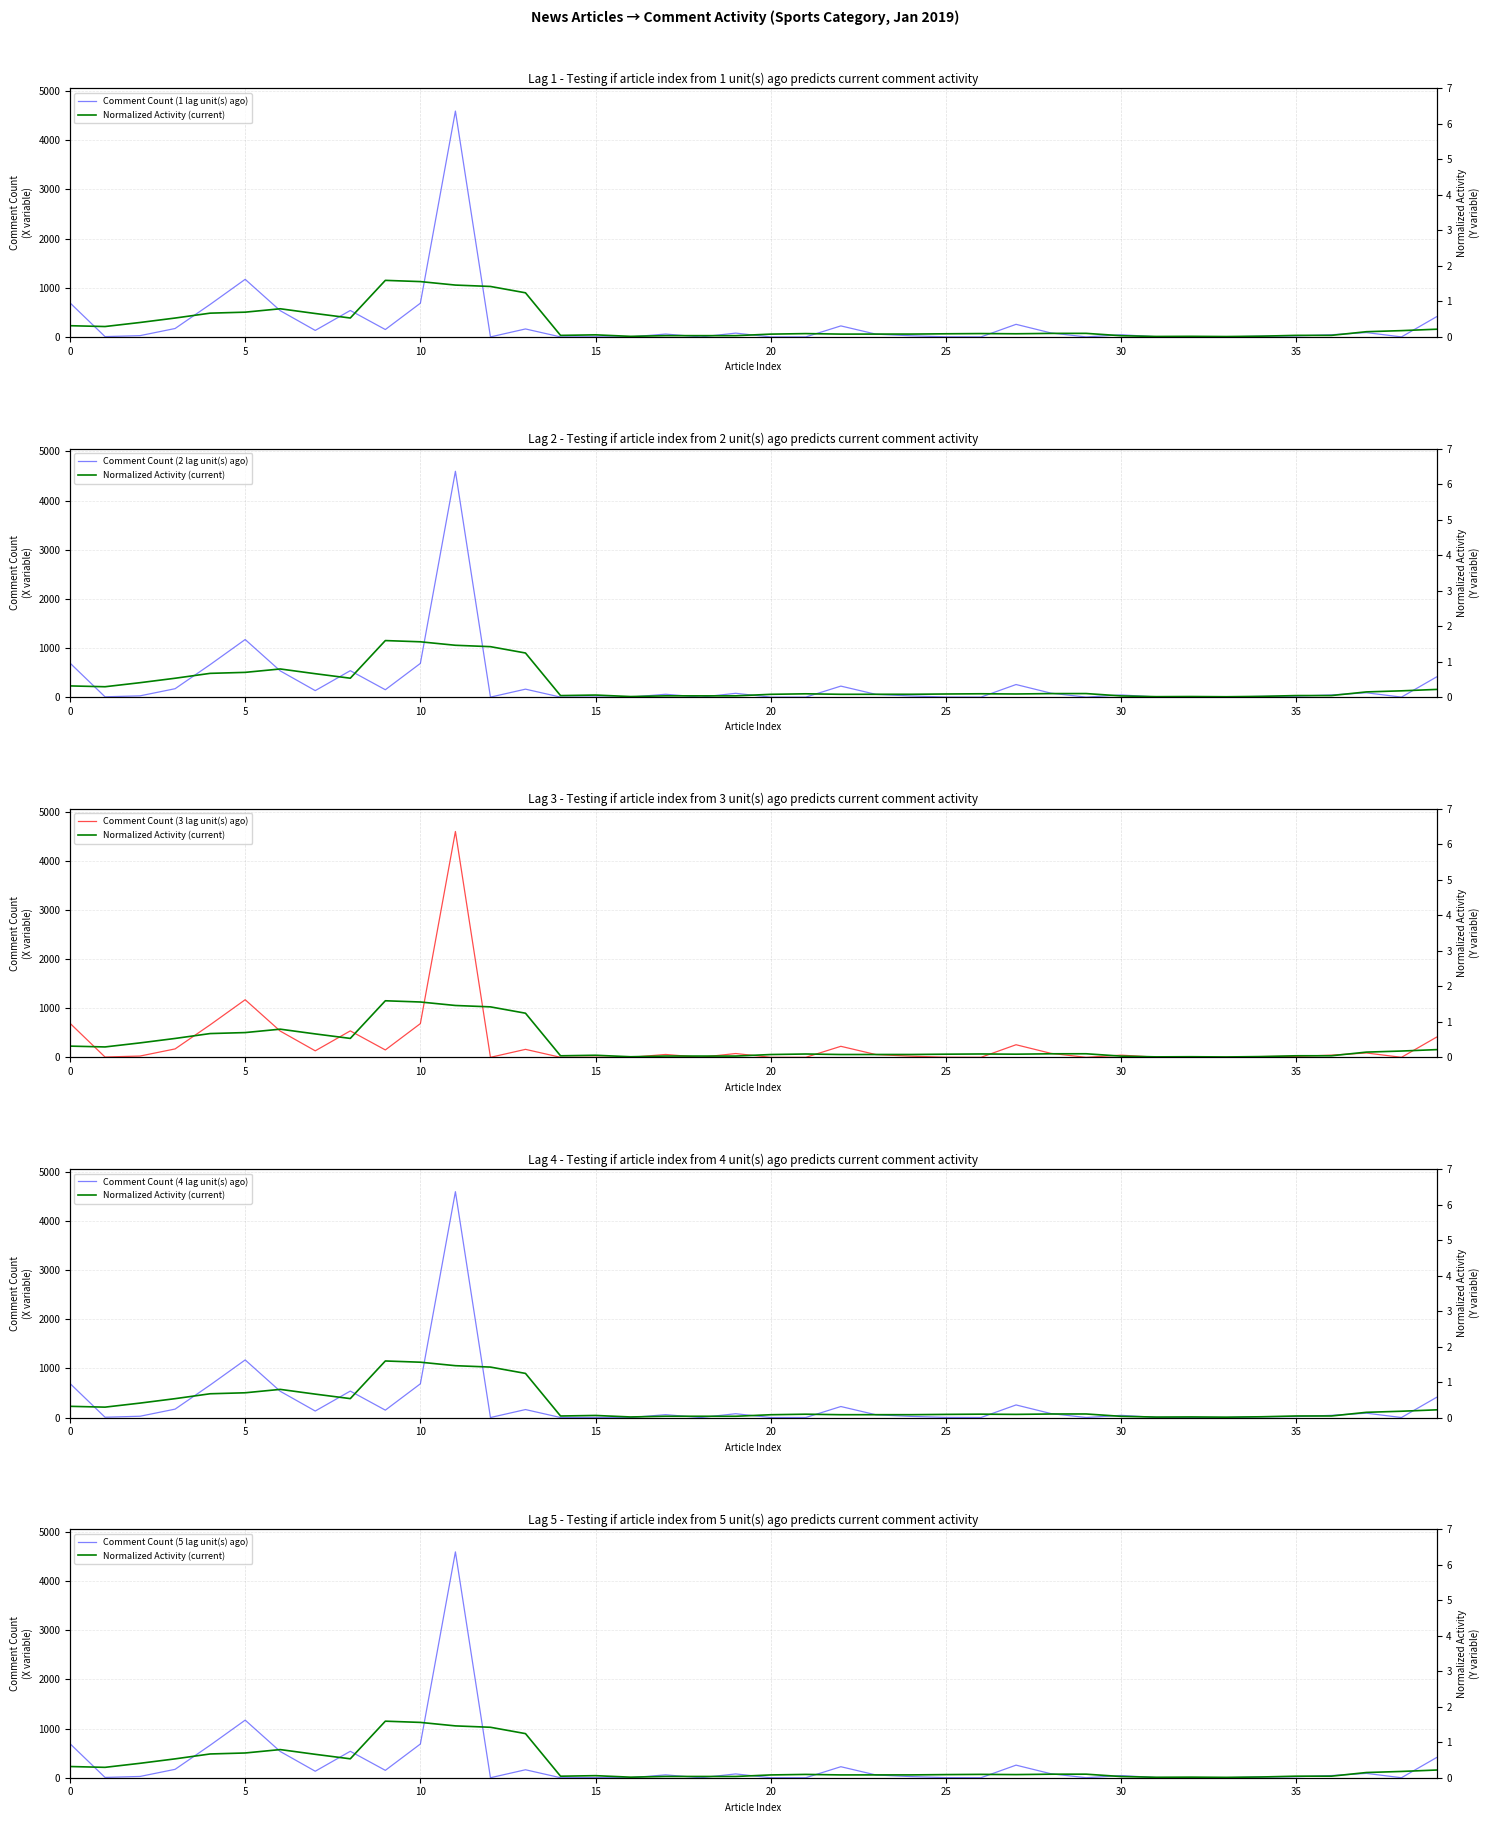

Which series changed the most between 34 and 35?

Comment Count (1 lag unit(s) ago)